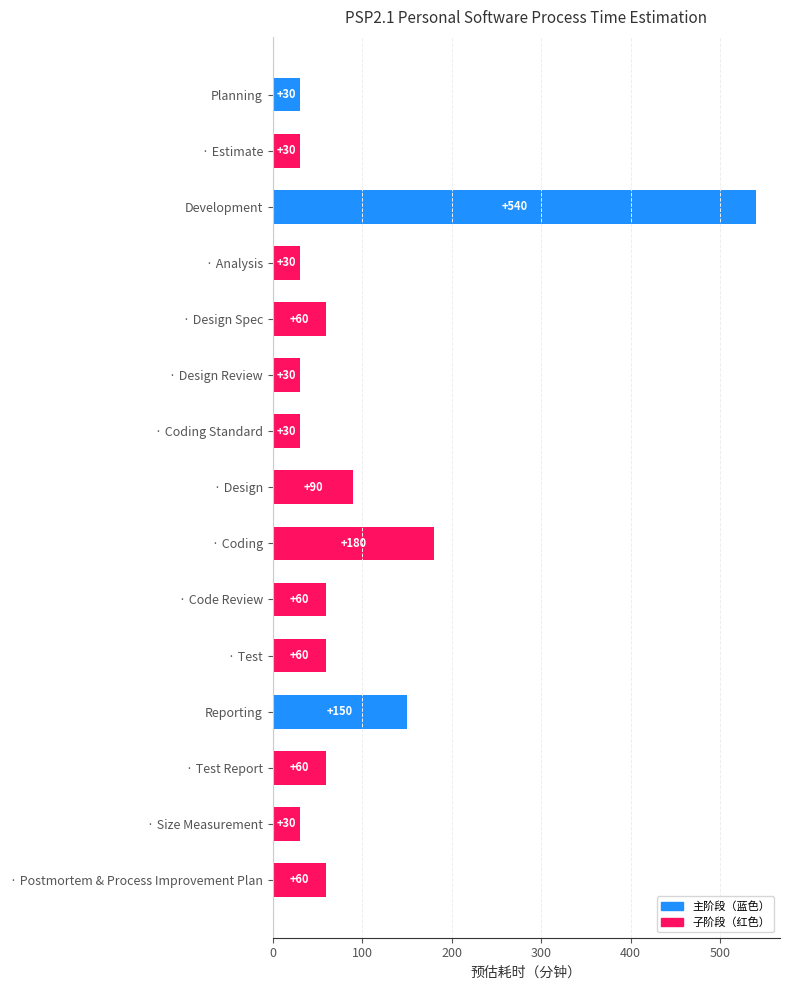

What is the greatest value displayed?

540